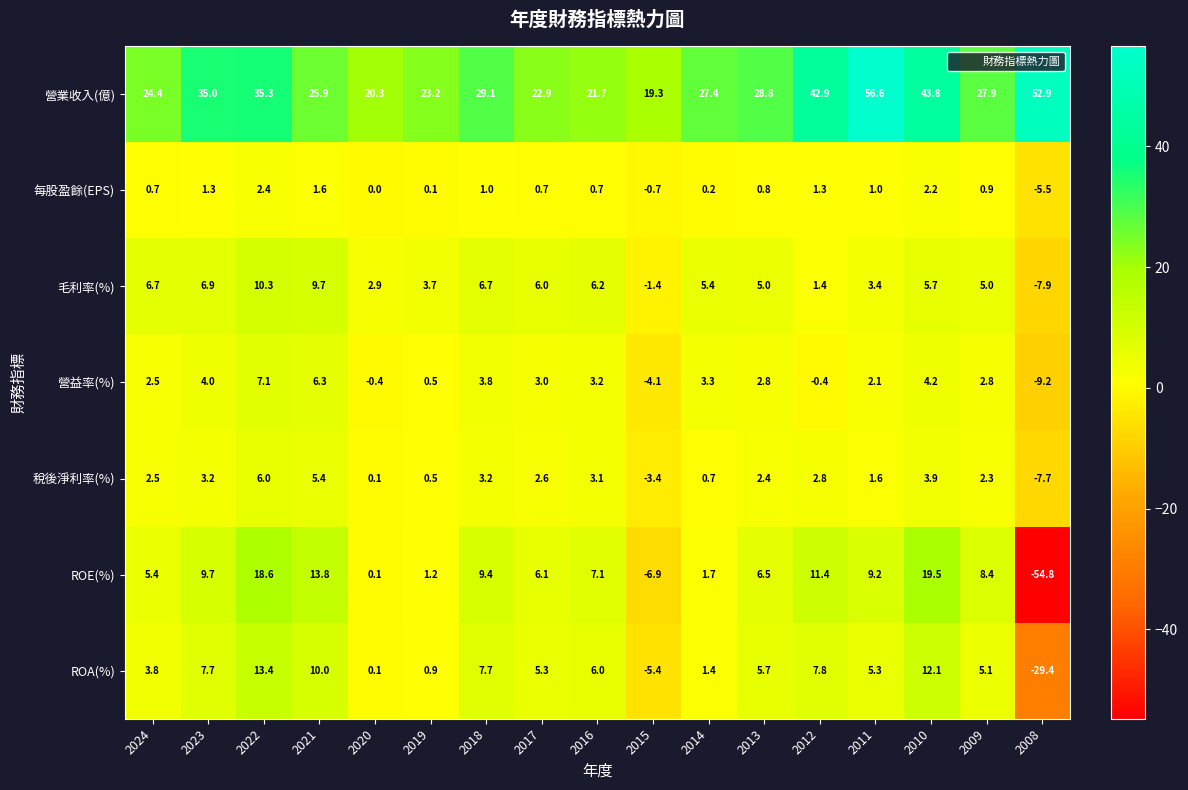

What is the spread (max minus min) of values at 2013?

28.0